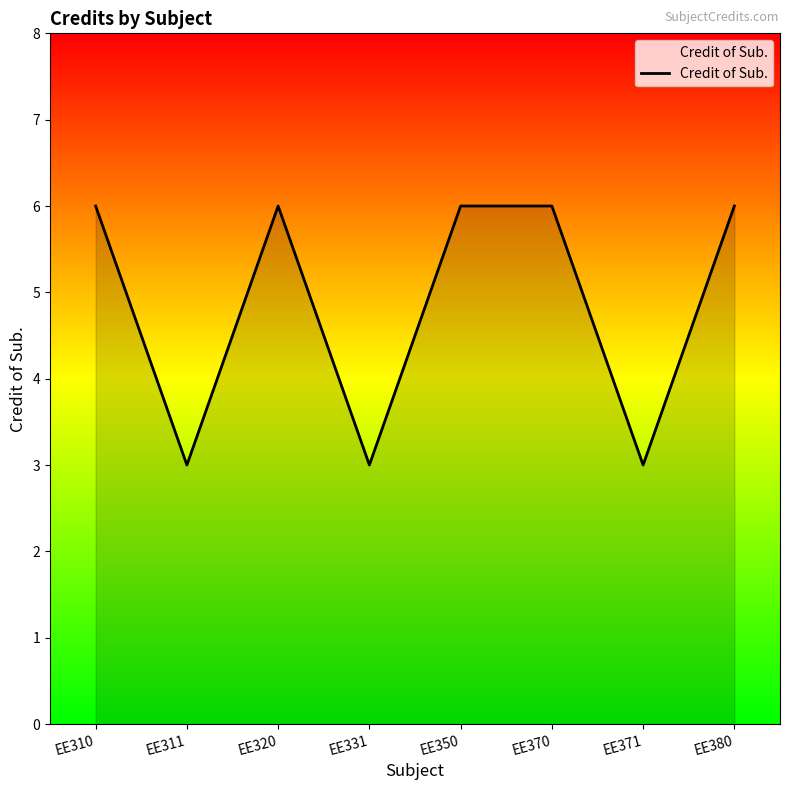

What is the sum of the values at EE320 and EE331?

9